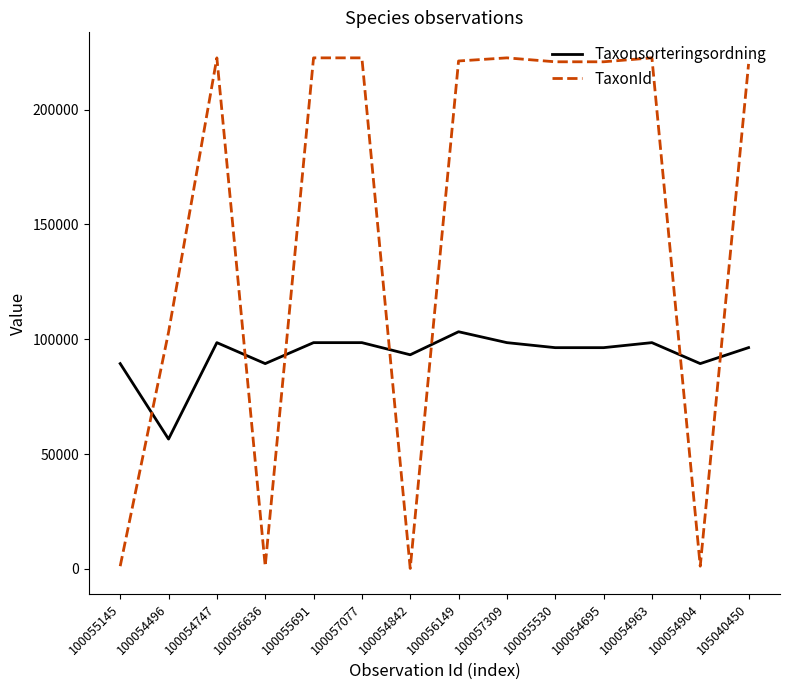

Count the number of categories in the chart.

14